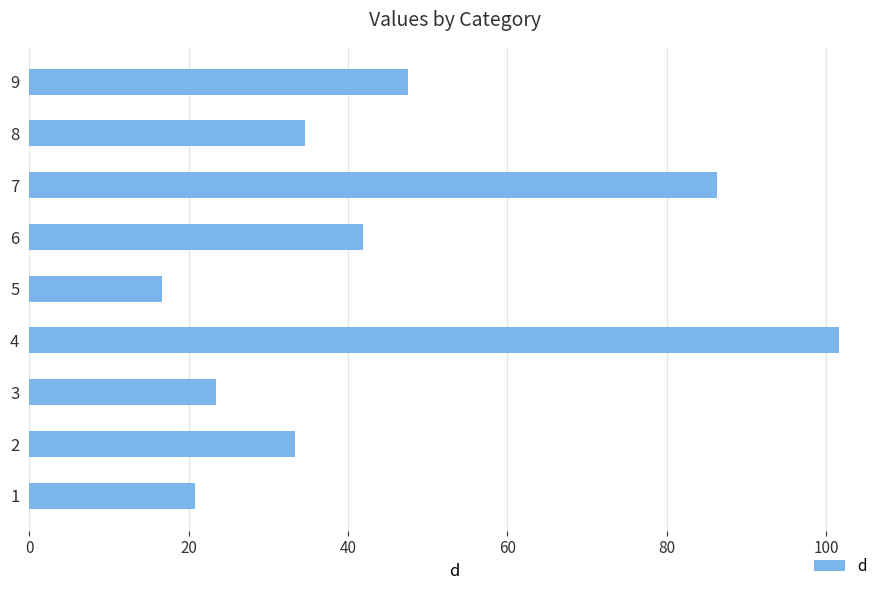

What is the sum of the values at 9 and 4?

149.2